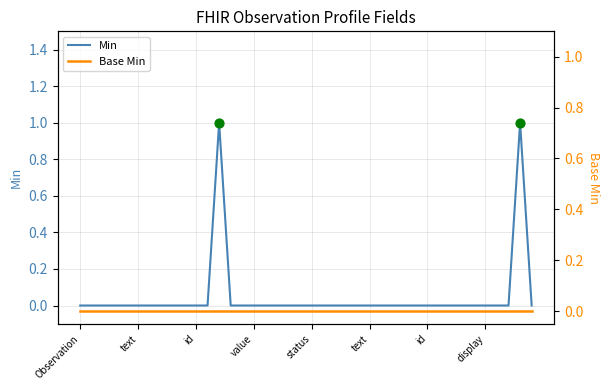

Which has a higher value, Observation or Observation.code.extension?

Observation